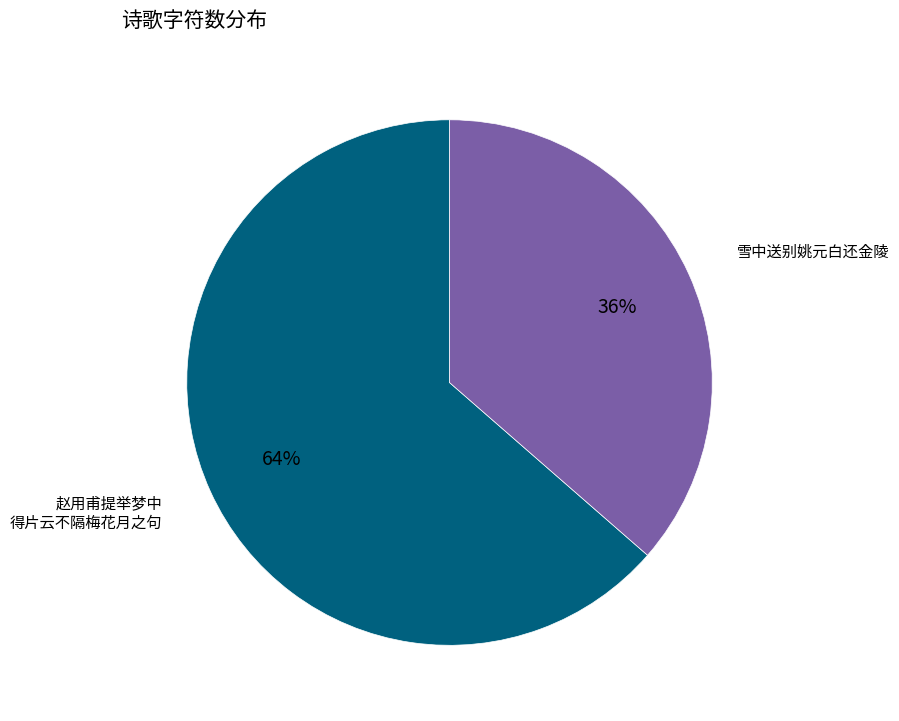

Count the number of slices in the pie.

2